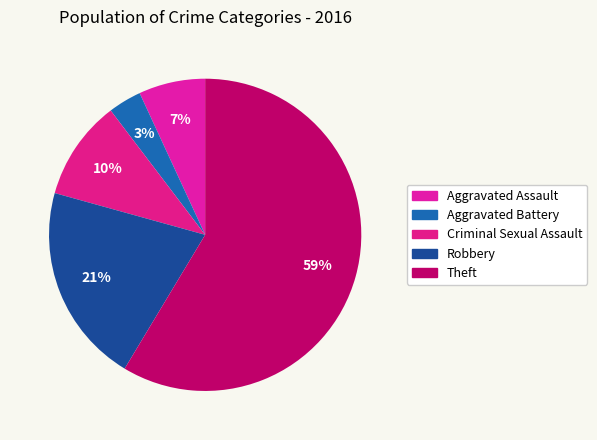

Rank the categories by value from lowest to highest.

Aggravated Battery, Aggravated Assault, Criminal Sexual Assault, Robbery, Theft